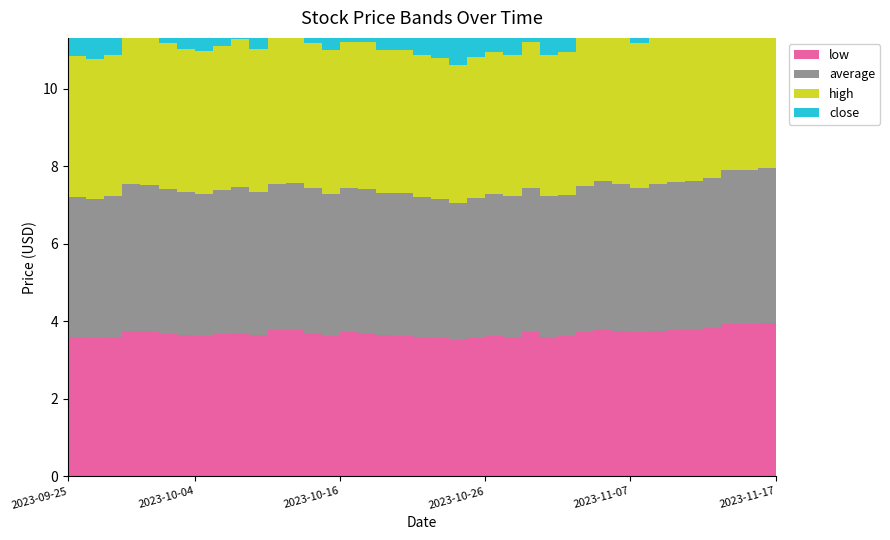

Reading left to right, list all the values displayed in this chart.

low: 3.6	3.6	3.6	3.8	3.8	3.7	3.6	3.6	3.7	3.7	3.6	3.8	3.8	3.7	3.6	3.7	3.7	3.6	3.6	3.6	3.6	3.5	3.6	3.6	3.6	3.7	3.6	3.6	3.7	3.8	3.8	3.7	3.8	3.8	3.8	3.8	3.9	3.9	4.0	4.0
average: 3.6	3.6	3.6	3.8	3.8	3.7	3.7	3.7	3.7	3.8	3.7	3.8	3.8	3.7	3.7	3.7	3.7	3.7	3.7	3.6	3.6	3.5	3.6	3.6	3.6	3.7	3.6	3.6	3.8	3.8	3.8	3.7	3.8	3.8	3.8	3.9	4.0	4.0	4.0	4.0
high: 3.6	3.6	3.6	3.8	3.8	3.8	3.7	3.7	3.7	3.8	3.7	3.8	3.8	3.8	3.7	3.8	3.8	3.7	3.7	3.7	3.6	3.6	3.6	3.7	3.7	3.8	3.6	3.7	3.8	3.9	3.8	3.8	3.8	3.8	3.9	3.9	4.0	4.0	4.0	4.0
close: 3.6	3.6	3.6	3.8	3.8	3.7	3.7	3.7	3.7	3.8	3.7	3.8	3.8	3.7	3.6	3.8	3.7	3.6	3.6	3.6	3.6	3.5	3.6	3.6	3.6	3.7	3.6	3.6	3.8	3.8	3.8	3.7	3.8	3.8	3.9	3.9	4.0	3.9	4.0	4.0